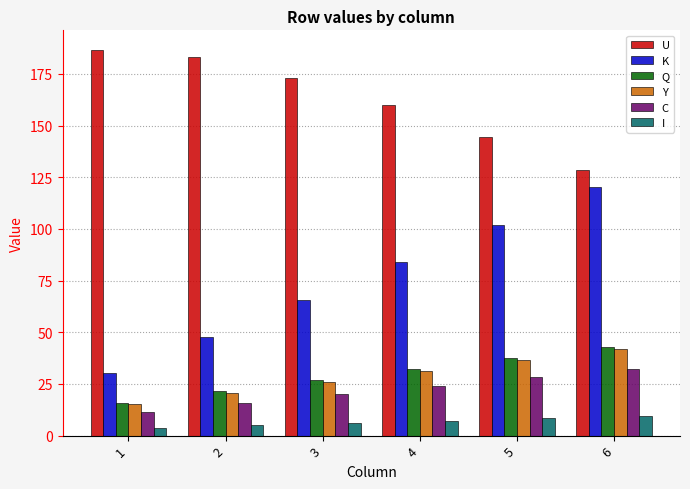

The value of U at 4 is 160.1. True or false?

True